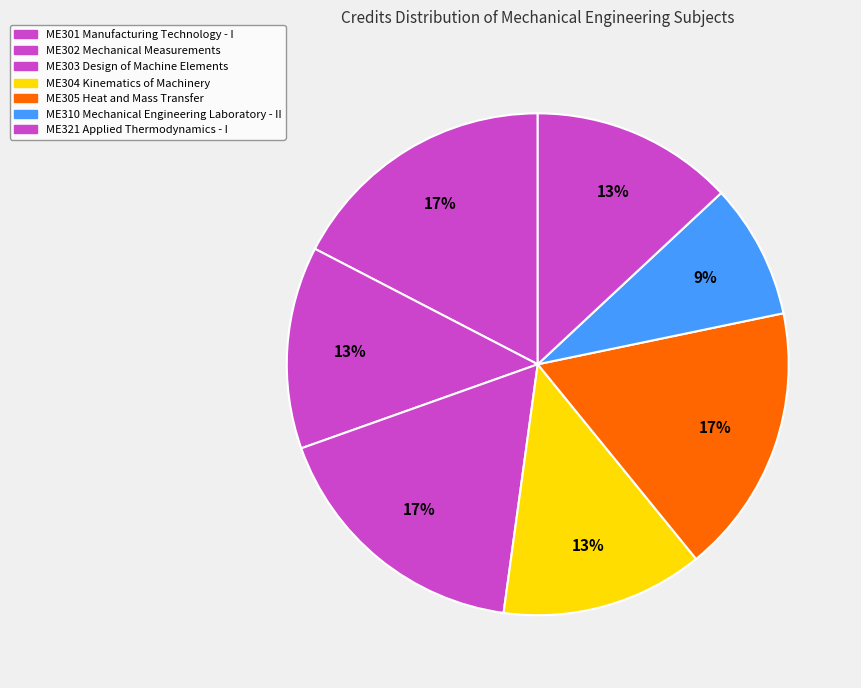

How many slices are in this pie chart?

7